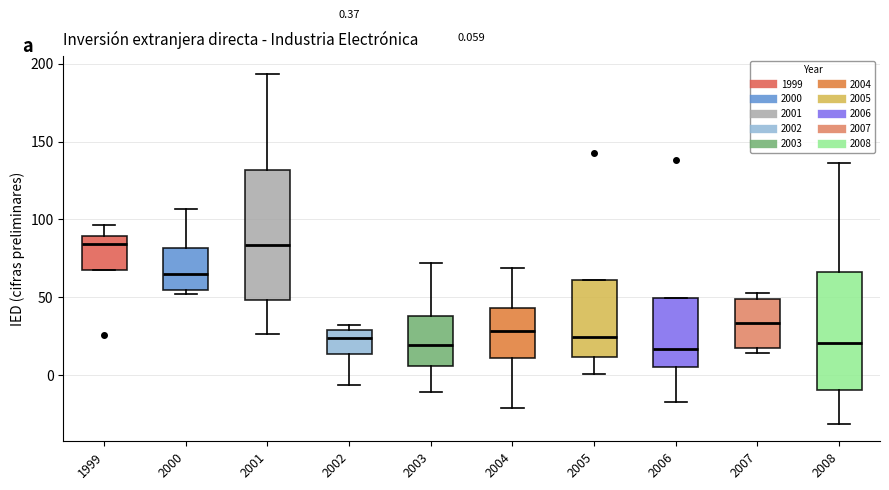

Which box is the tallest, from its lower edge to its upper edge?

2001